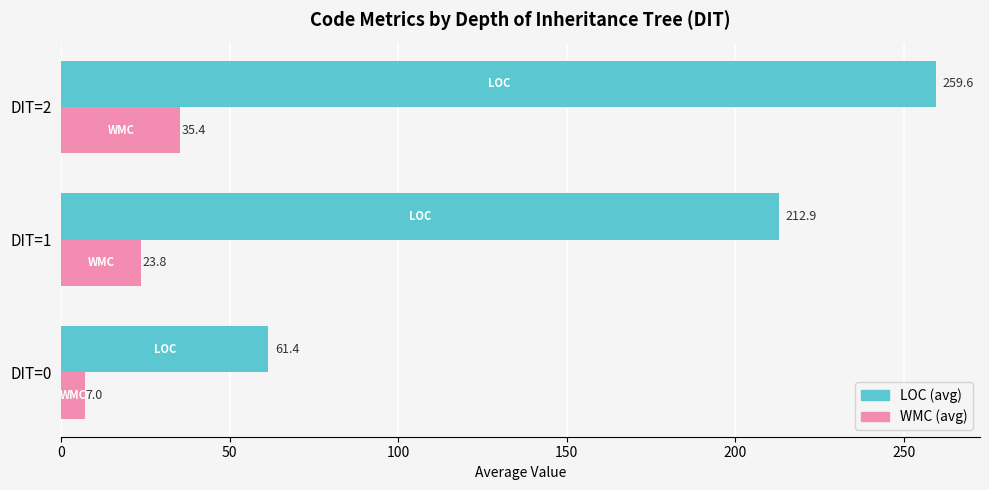

At which category is the sum across all series the highest?

DIT=2